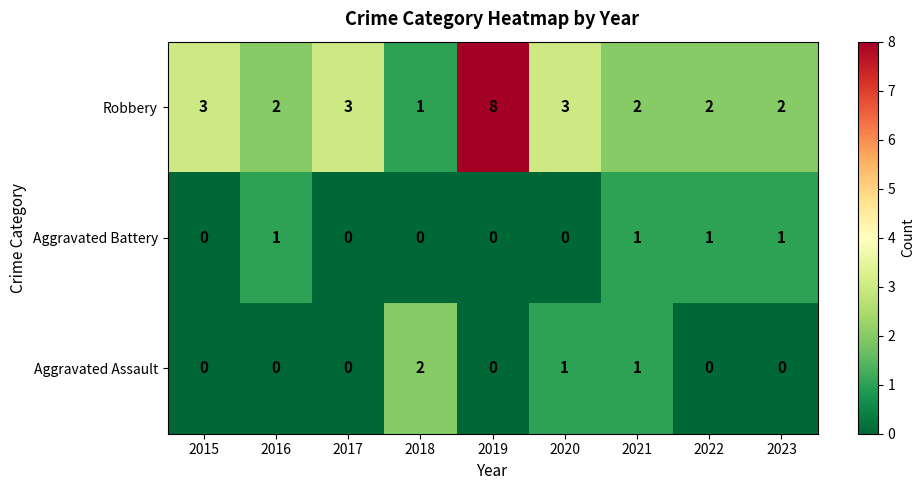

At 2018, list the series in order from largest to smallest.

Aggravated Assault, Robbery, Aggravated Battery